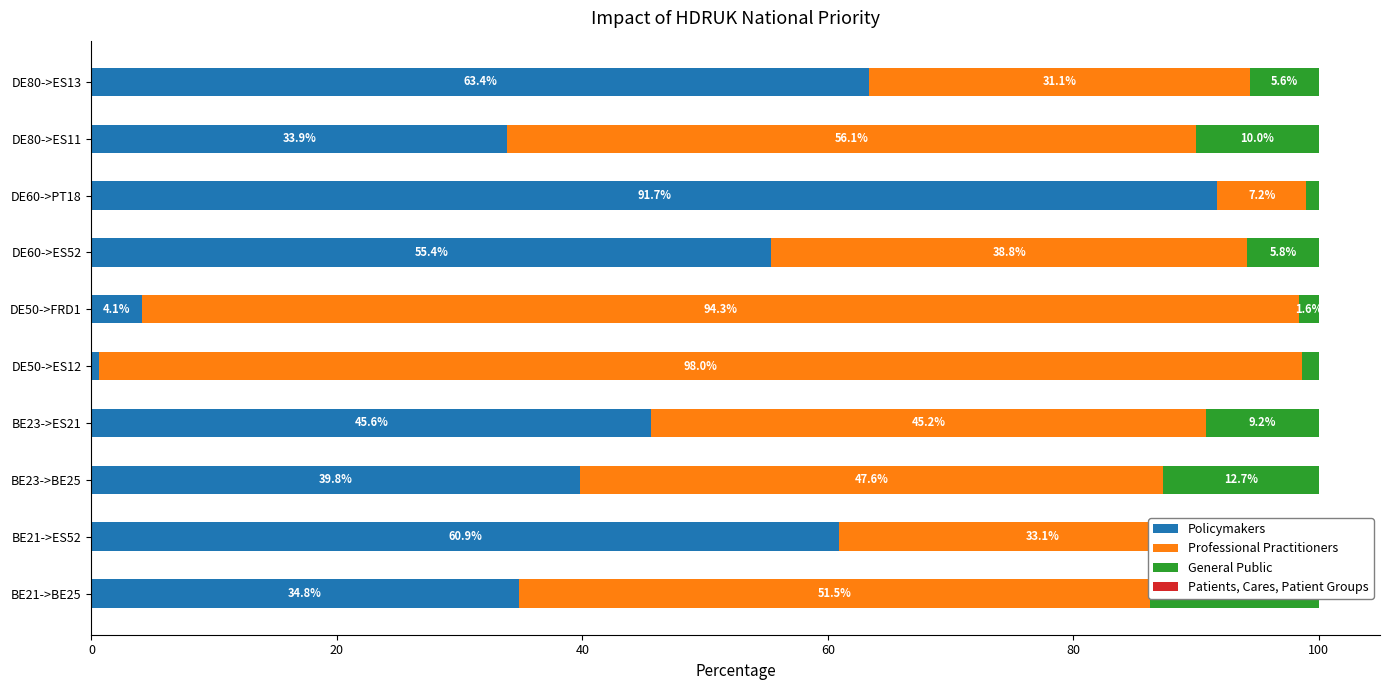

The value of Patients, Cares, Patient Groups at DE80->ES13 is 0.0. True or false?

False